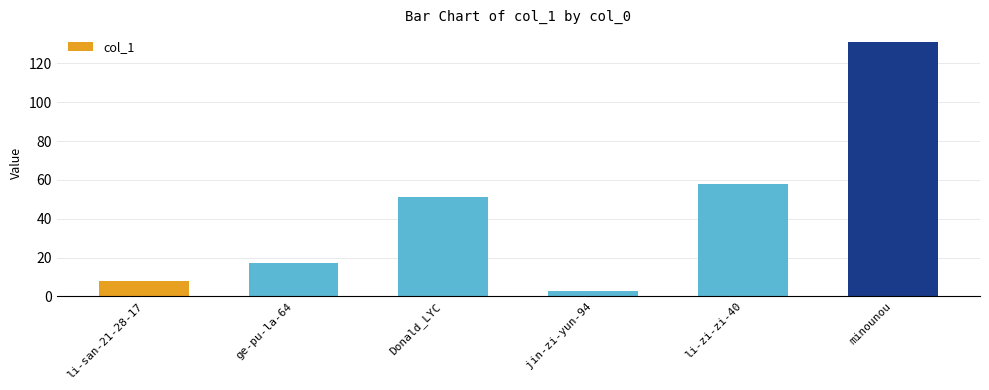

The chart shows a value of 83 at Donald_LYC. True or false?

False